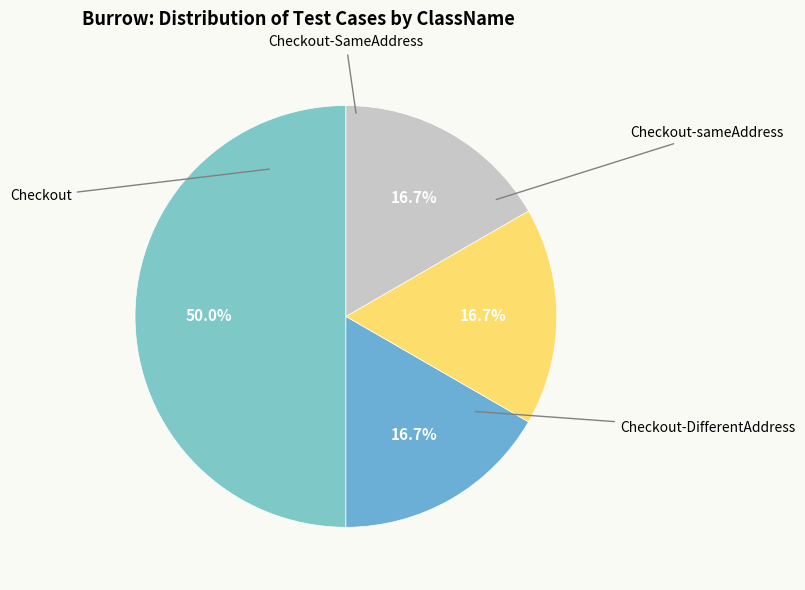

Does Checkout-SameAddress represent more than half of the total?

No